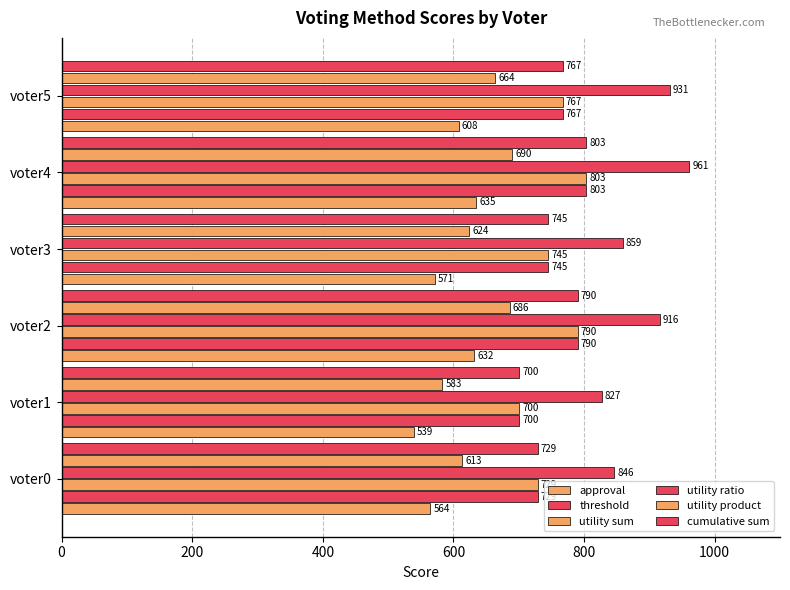

How many series are shown in this chart?

6